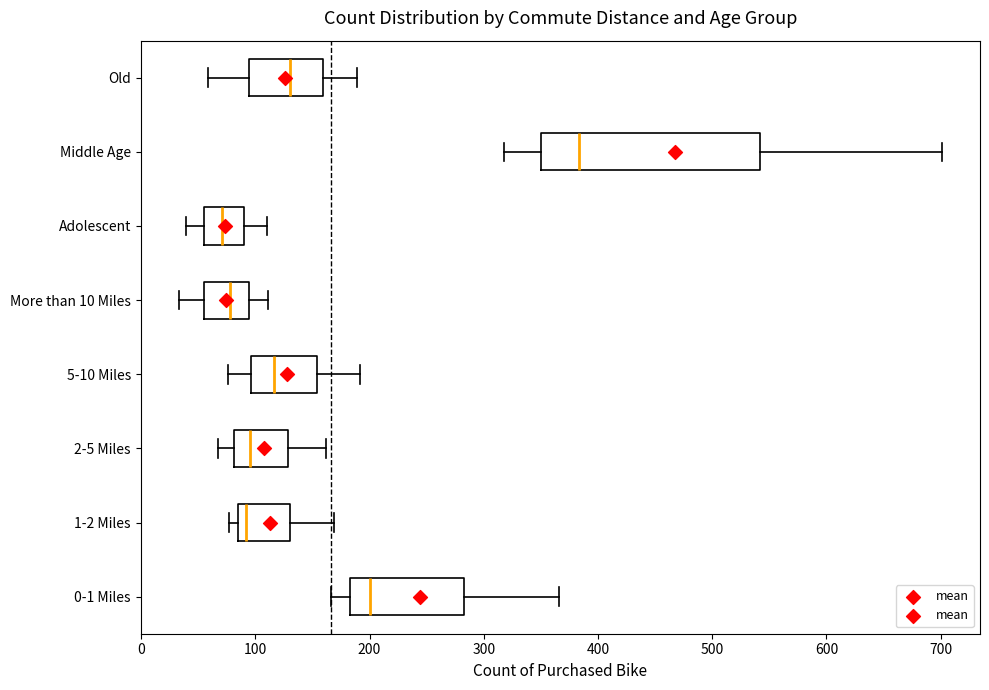

Reading bottom to top, transcribe this box plot: for each box, give where its median line is, the range the box spans, and where its two whiskers end, as read against the x-axis. The values are not printed on the chart, so give them approximately, as read against the axis.

0-1 Miles: median 200, box 180 to 280, whiskers 170 to 370
1-2 Miles: median 90, box 80 to 130, whiskers 80 (just left of the box's left edge) to 170
2-5 Miles: median 100, box 80 to 130, whiskers 70 to 160
5-10 Miles: median 120, box 100 to 150, whiskers 80 to 190
More than 10 Miles: median 80, box 60 to 90, whiskers 30 to 110
Adolescent: median 70, box 60 to 90, whiskers 40 to 110
Middle Age: median 380, box 350 to 540, whiskers 320 to 700
Old: median 130, box 90 to 160, whiskers 60 to 190